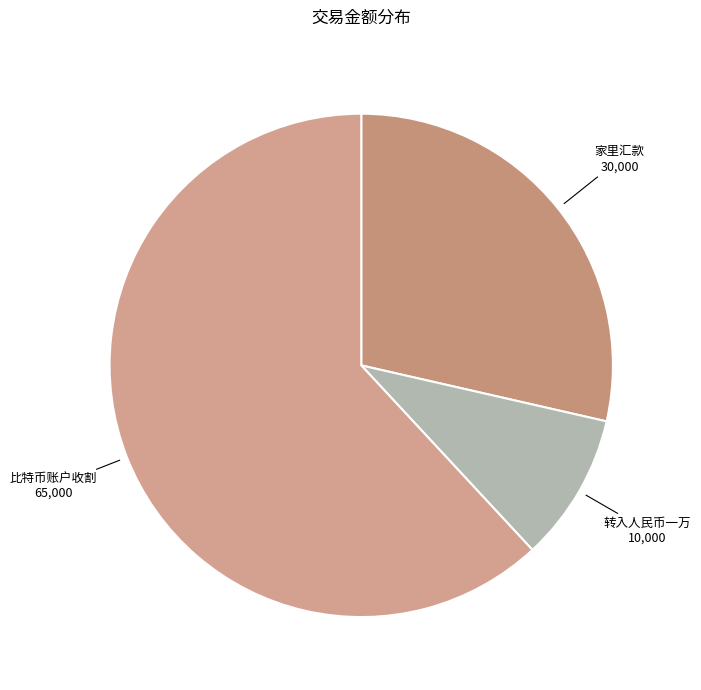

How many segments does this pie chart have?

3